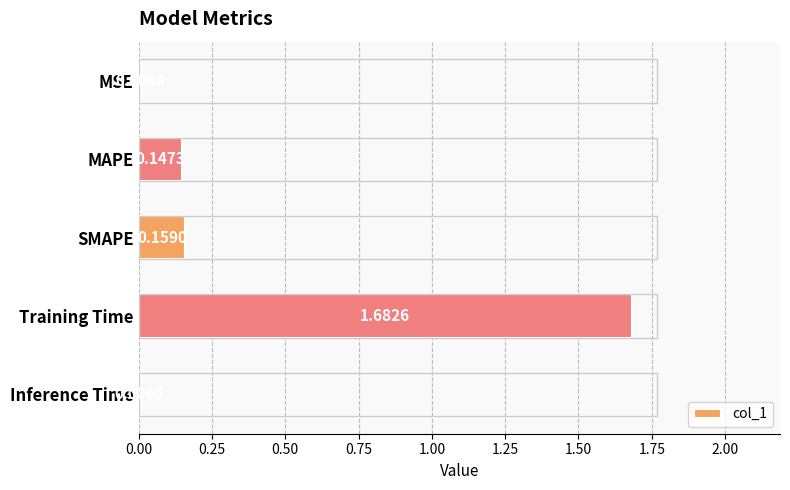

Which label corresponds to the smallest value in the chart?

Inference Time